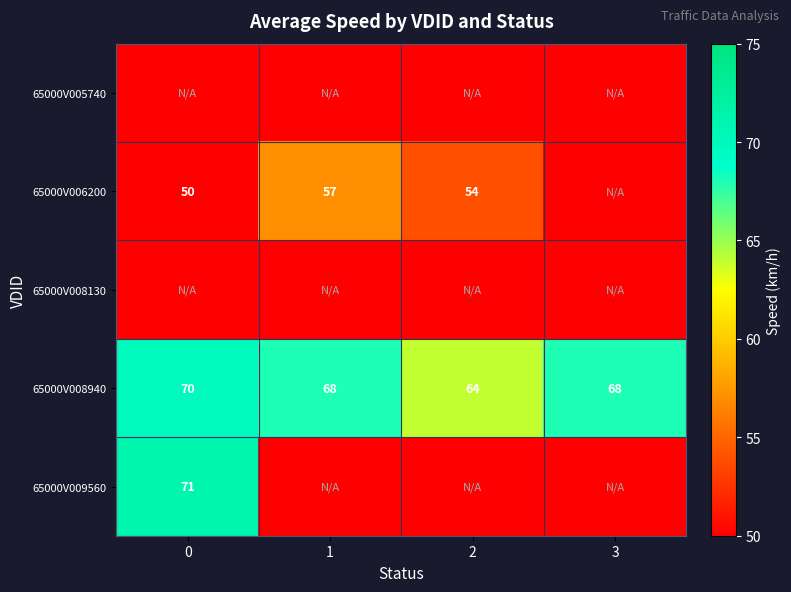

What is the difference between the 65000V008940 values at 3 and 0?

2.0